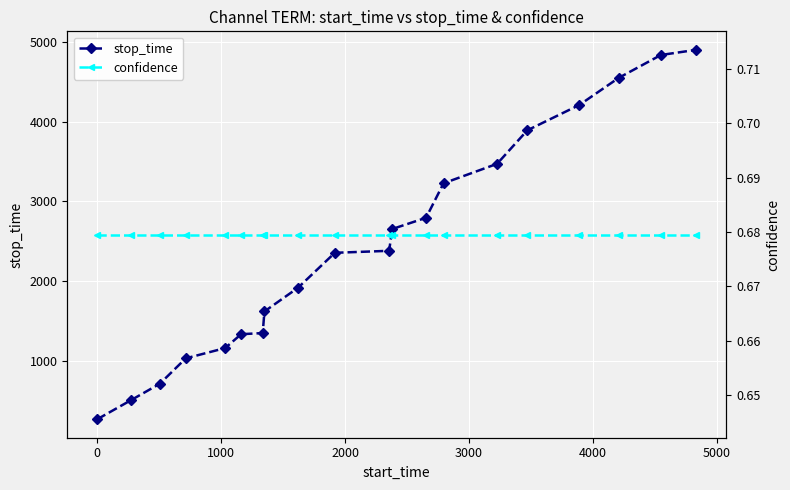

Reading left to right, transcribe all the data shown in this chart.

stop_time: 269.0	505.0	714.0	1032.0	1161.0	1335.0	1349.0	1620.0	1917.0	2355.0	2380.0	2653.0	2794.0	3226.0	3470.0	3890.0	4208.0	4548.0	4834.0	4899.0
confidence: 0.7	0.7	0.7	0.7	0.7	0.7	0.7	0.7	0.7	0.7	0.7	0.7	0.7	0.7	0.7	0.7	0.7	0.7	0.7	0.7